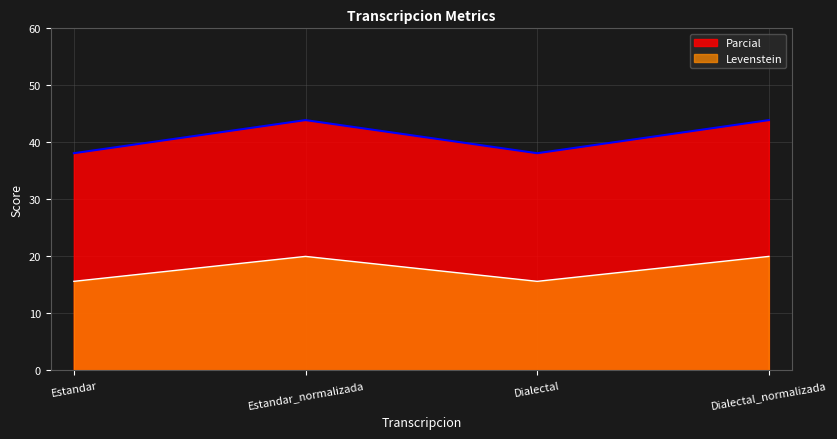

Is it true that Parcial equals 21.8 at Dialectal_normalizada?

False